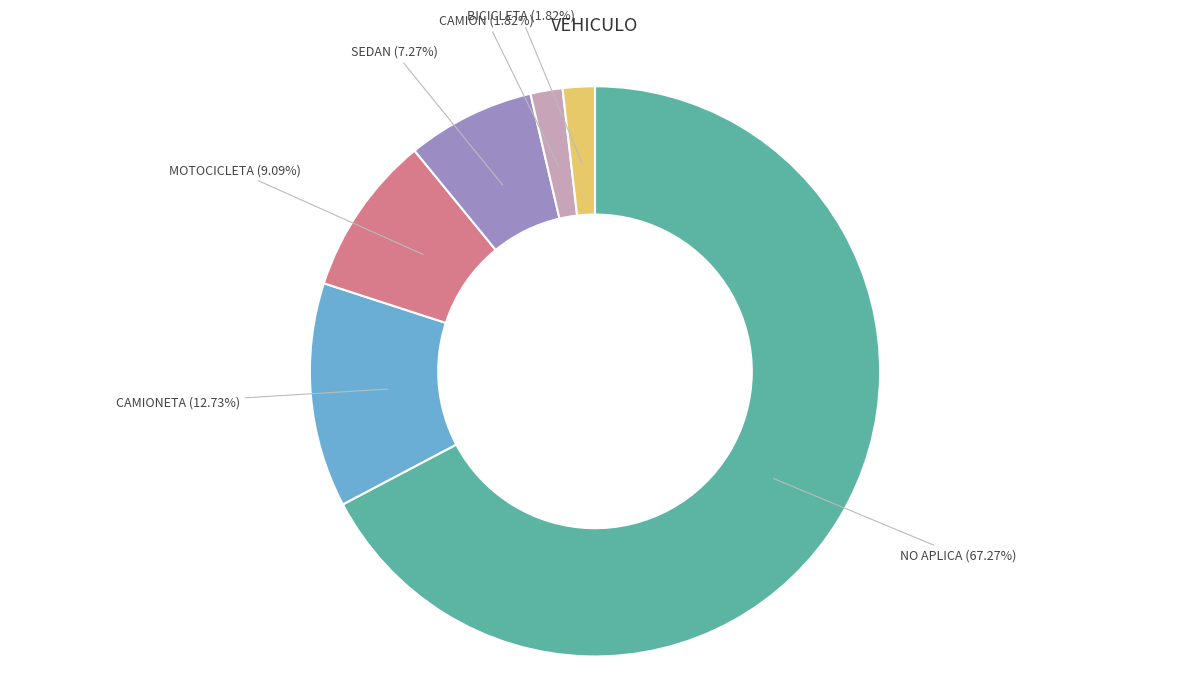

Does any single category account for the majority?

Yes